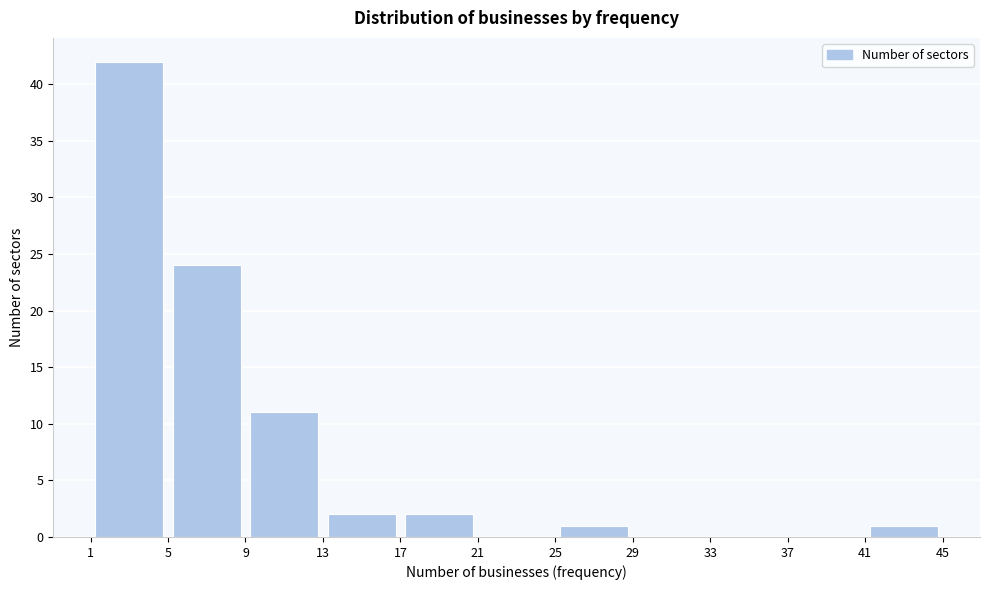

Reading left to right, transcribe this chart: for each bar, give the range it covers on the x-axis and its height. The values are not printed on the chart, so give them approximately, as read against the axis.

1 to 5: 42
5 to 9: 24
9 to 13: 11
13 to 17: 2
17 to 21: 2
21 to 25: 0
25 to 29: 1
29 to 33: 0
33 to 37: 0
37 to 41: 0
41 to 45: 1